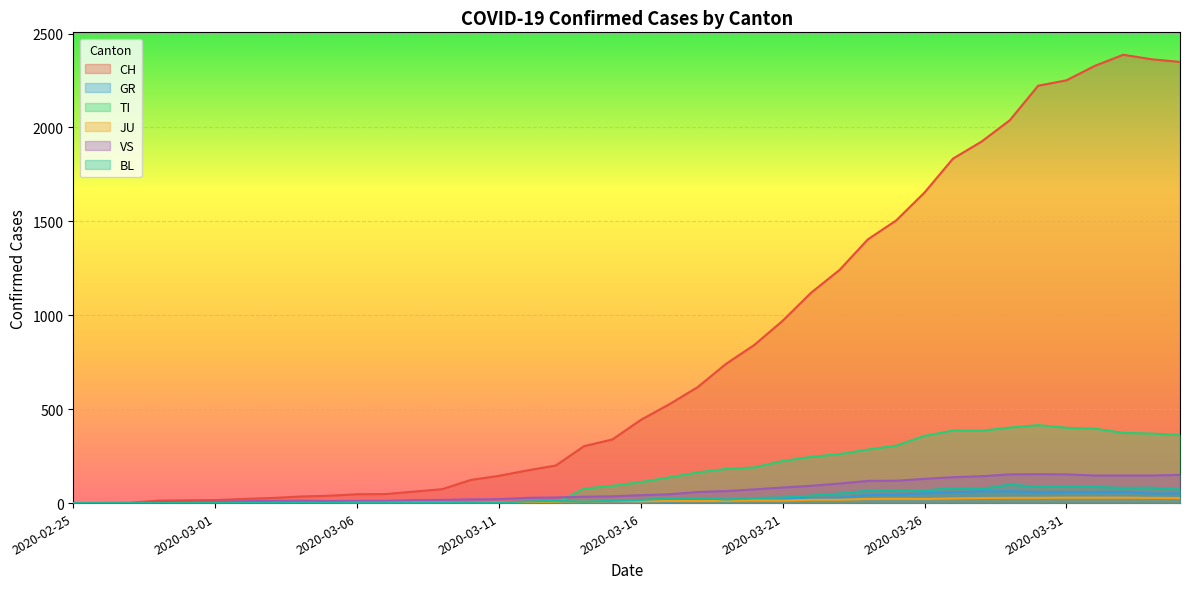

What is the value of the JU point at the 10th from the left?

2